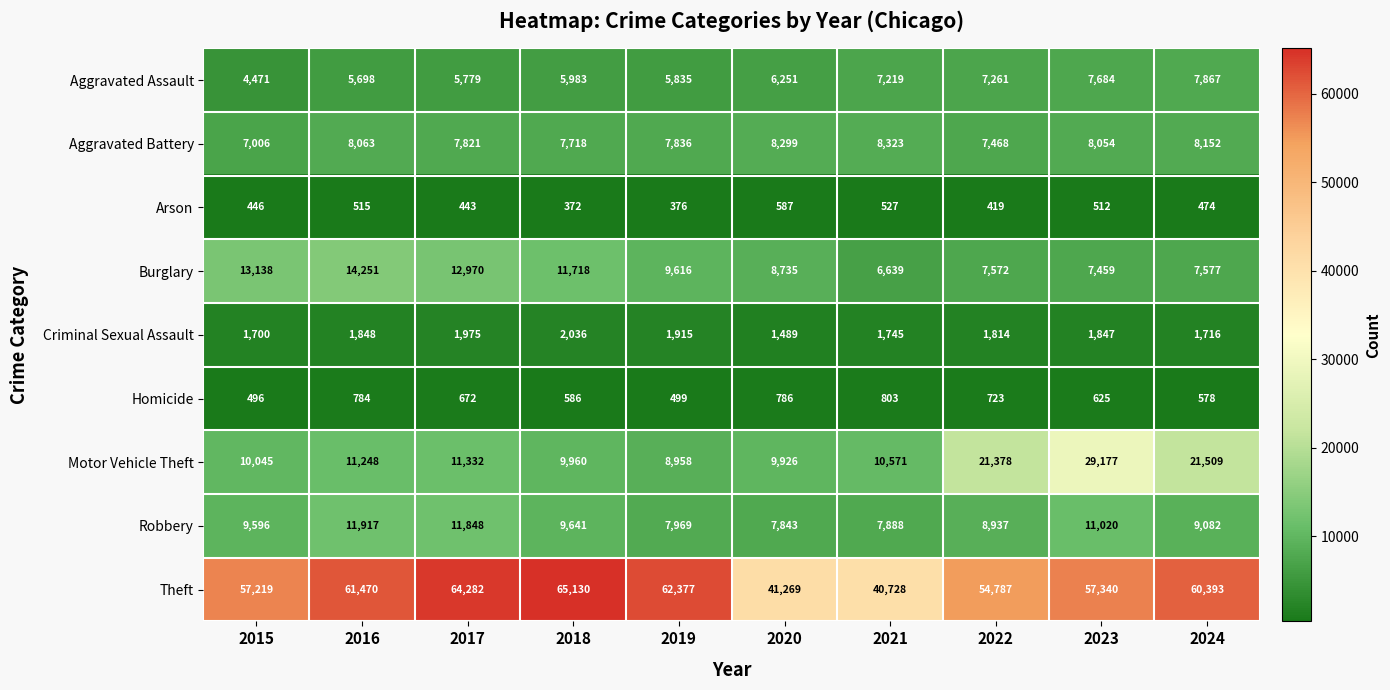

The Theft series shows 36911 at 2023. True or false?

False